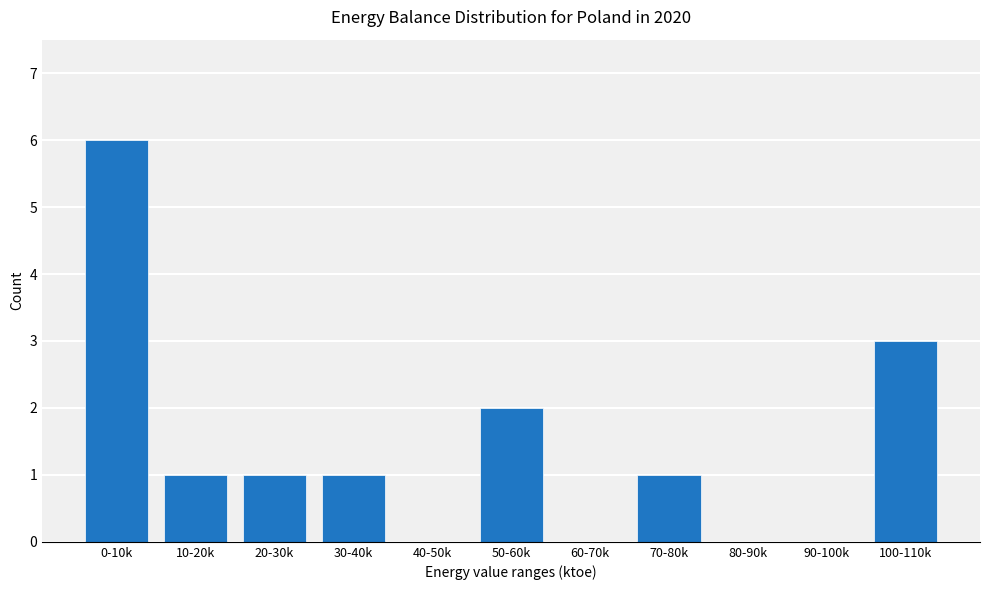

Reading left to right, list all the values displayed in this chart.

0-10k=6	10-20k=1	20-30k=1	30-40k=1	40-50k=0	50-60k=2	60-70k=0	70-80k=1	80-90k=0	90-100k=0	100-110k=3